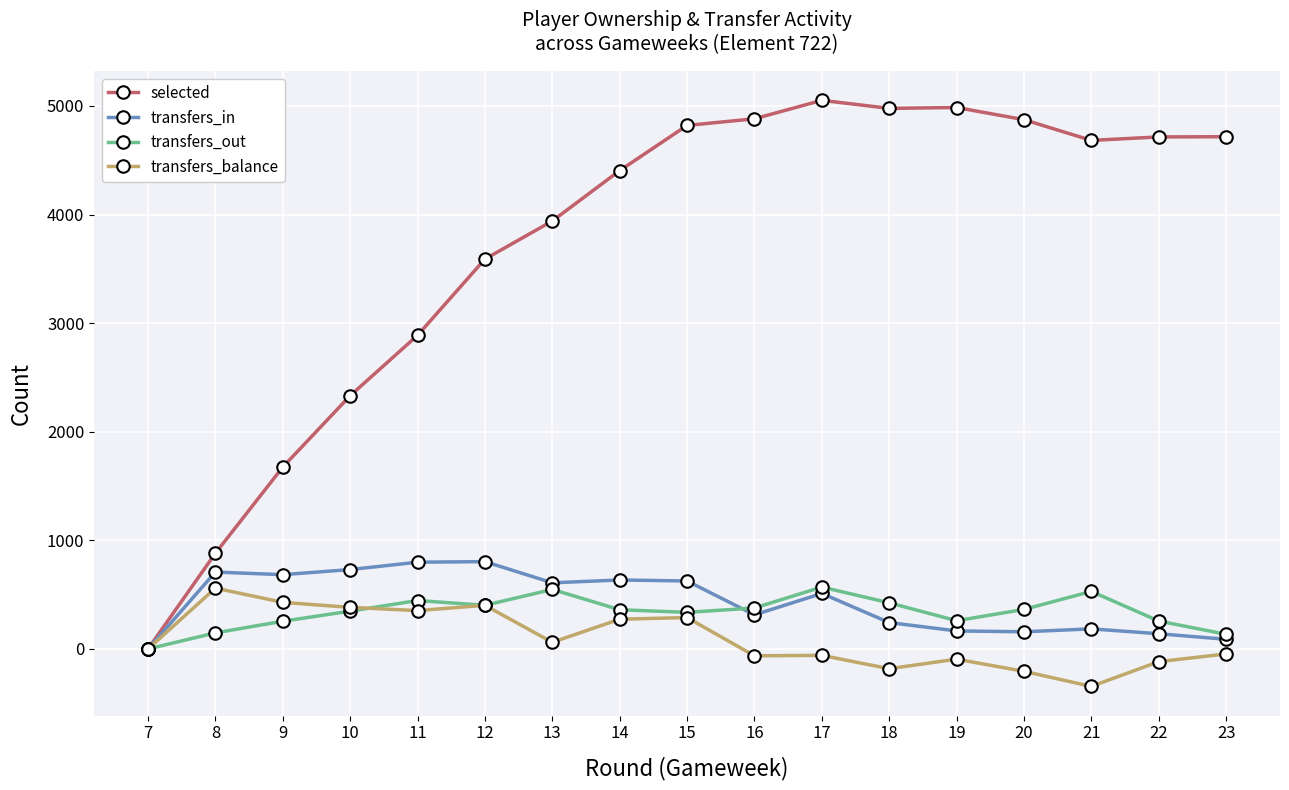

Which label corresponds to the smallest value in the chart?

21